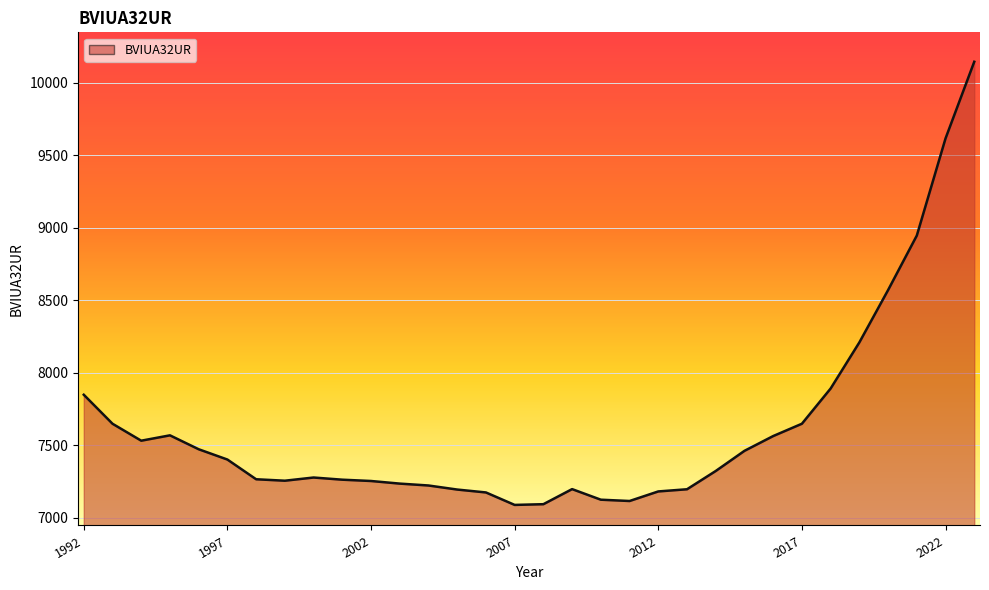

What is the greatest value displayed?

10144